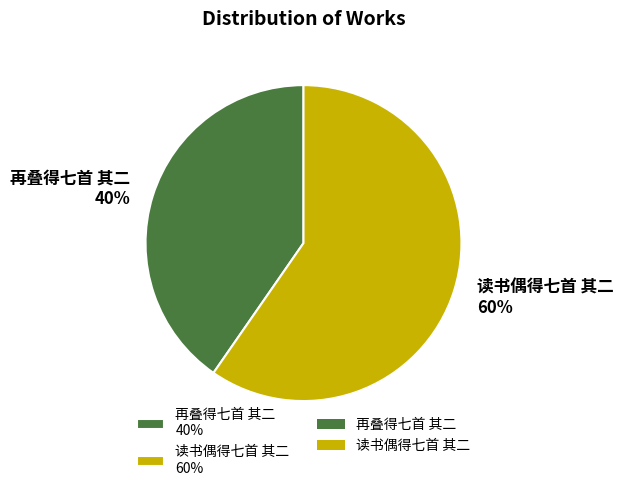

Which slice is the largest?

读书偶得七首 其二